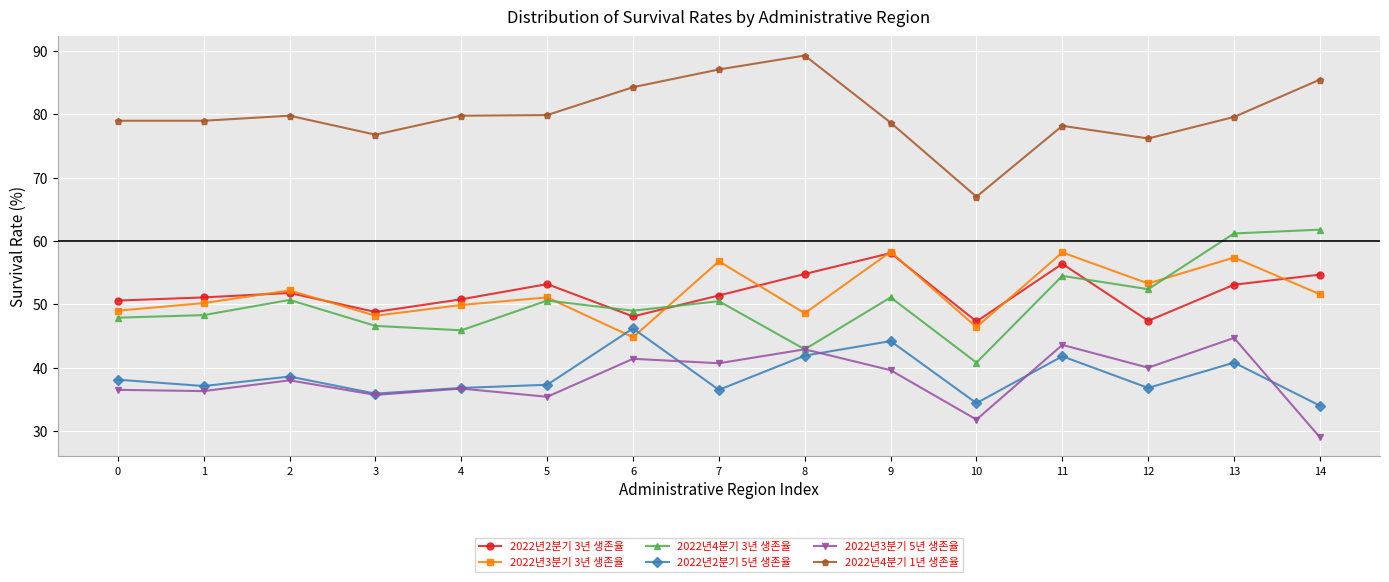

What is the highest value of the 2022년3분기 5년 생존율 series?

44.7